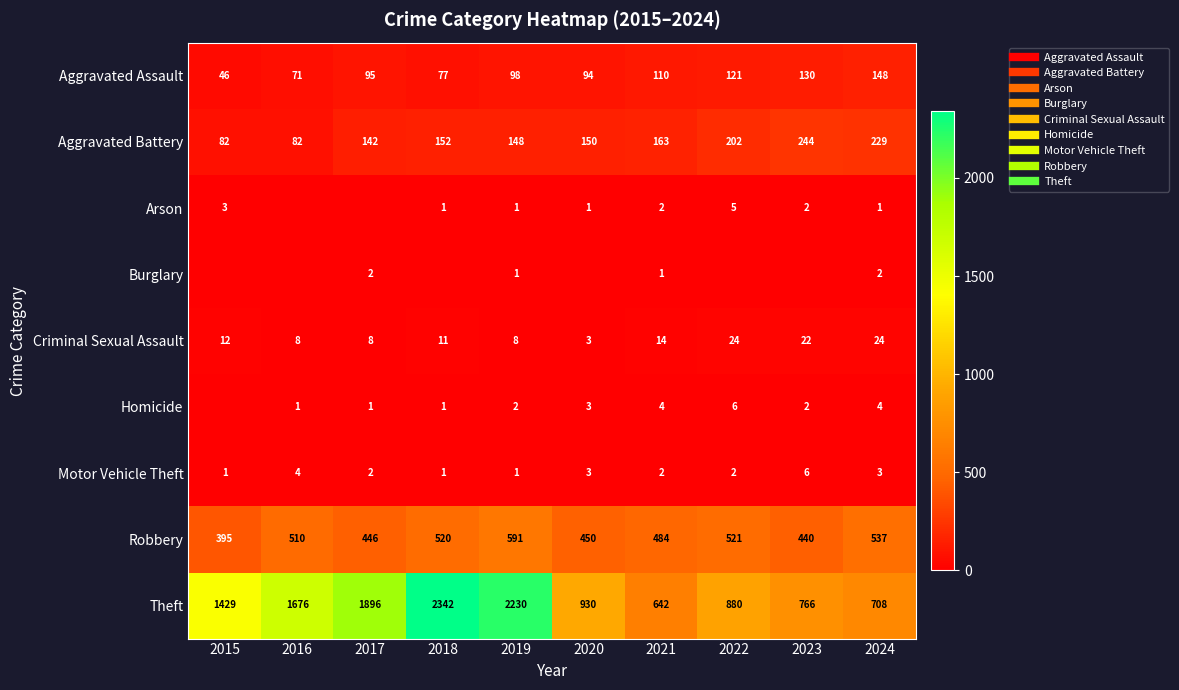

What is the total value across all series at 2015?

1968